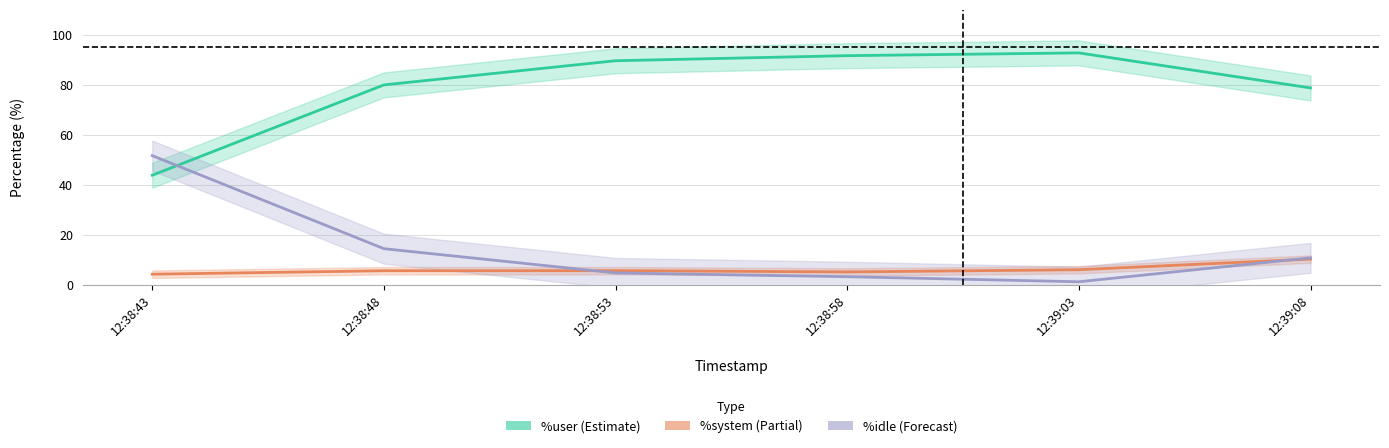

Does the chart have visible grid lines?

Yes